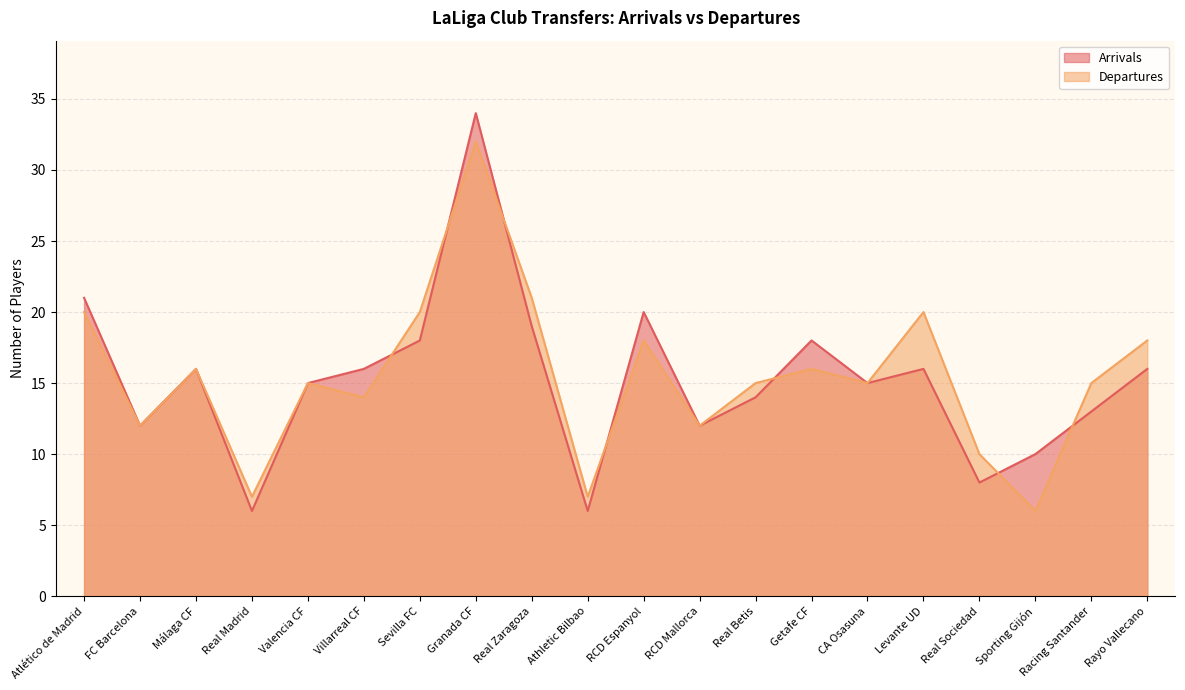

What is the total value across all series at Atlético de Madrid?

41